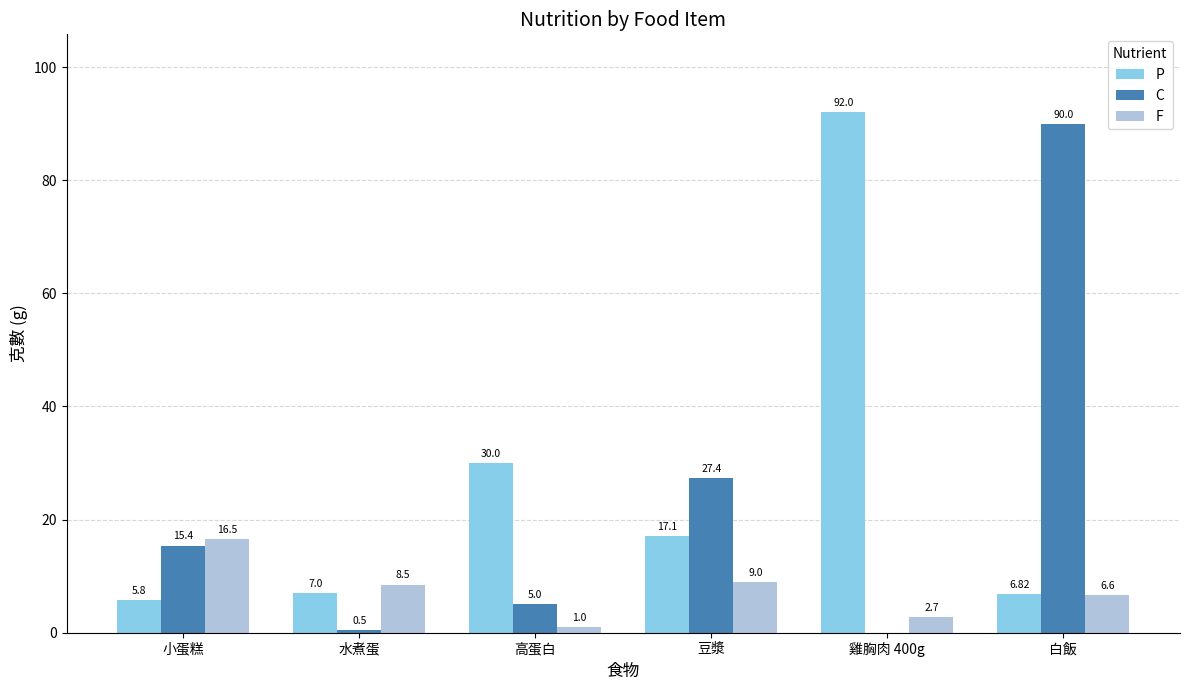

Is the value of F at 水煮蛋 greater than the value of P at 小蛋糕?

Yes